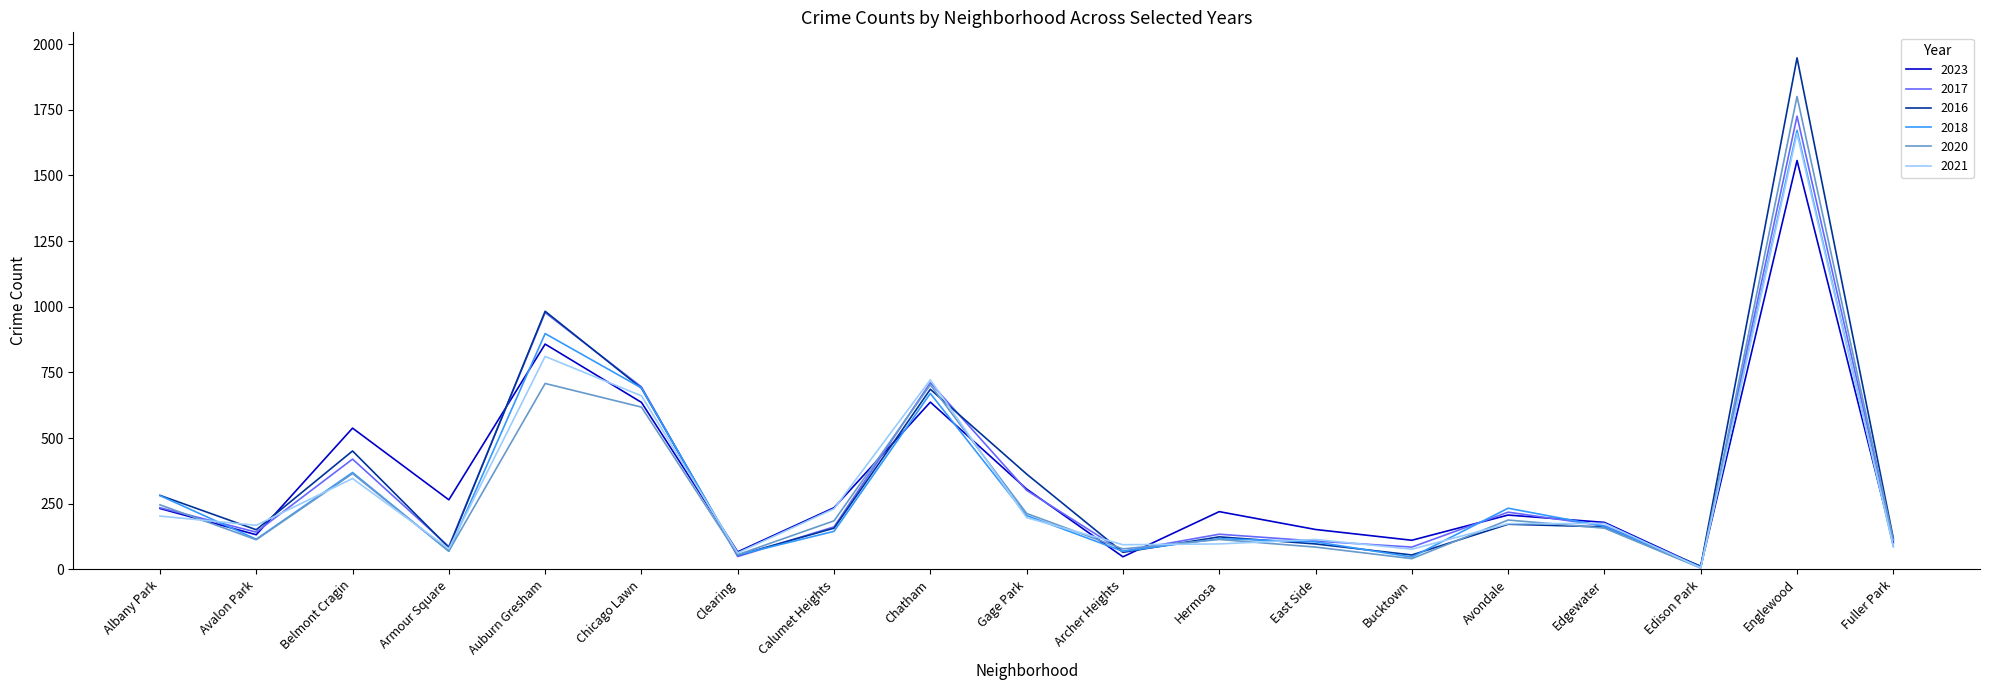

What is the maximum value for 2020?

1801